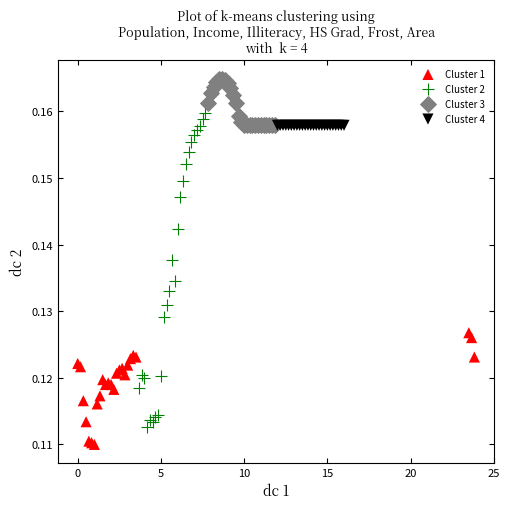

Which series contains the highest Y value?

Cluster 3